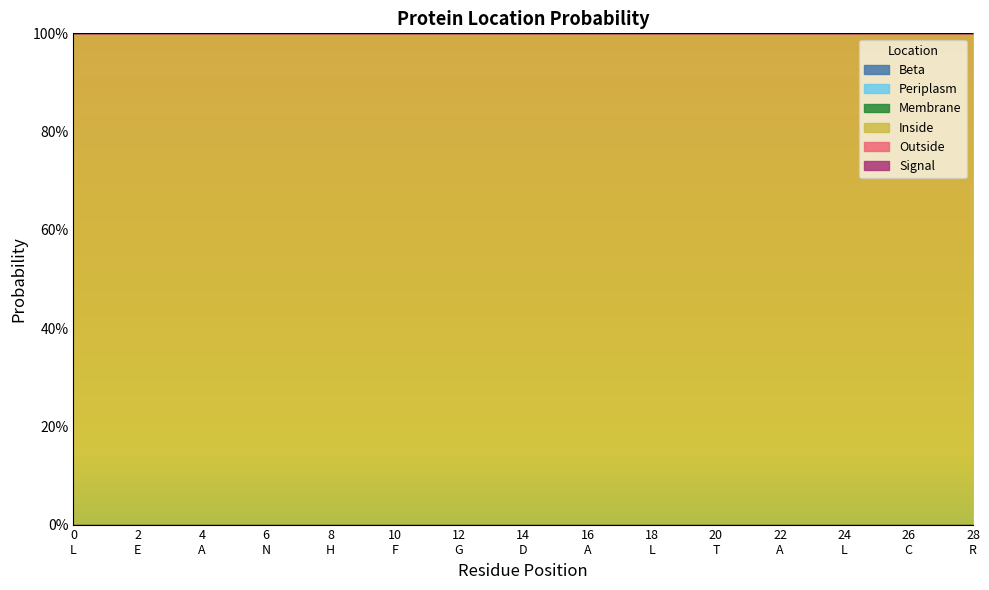

Rank the series at L from highest to lowest value.

Inside, Beta, Periplasm, Membrane, Outside, Signal